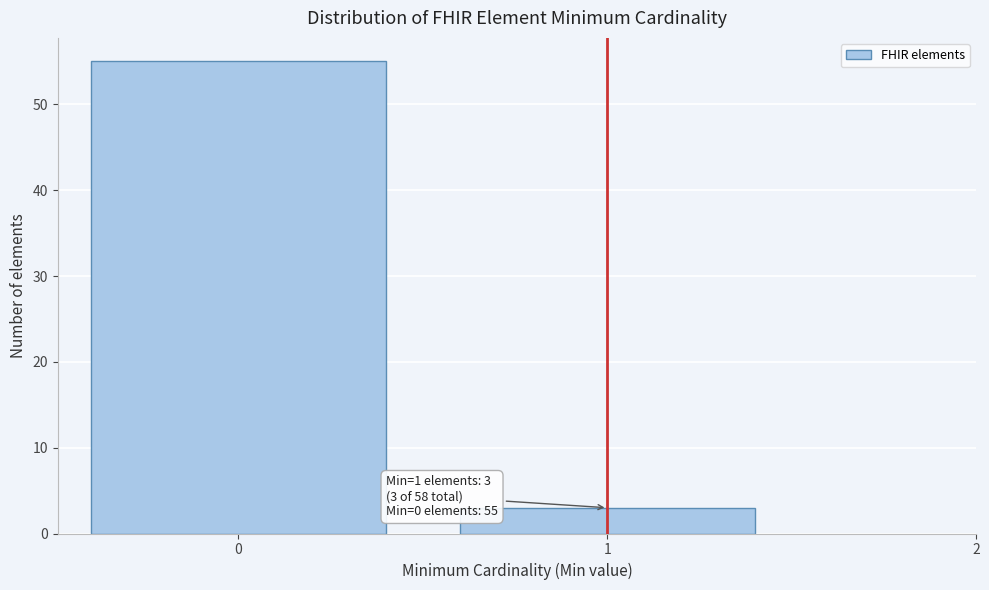

Reading left to right, transcribe all the data shown in this chart.

55	3